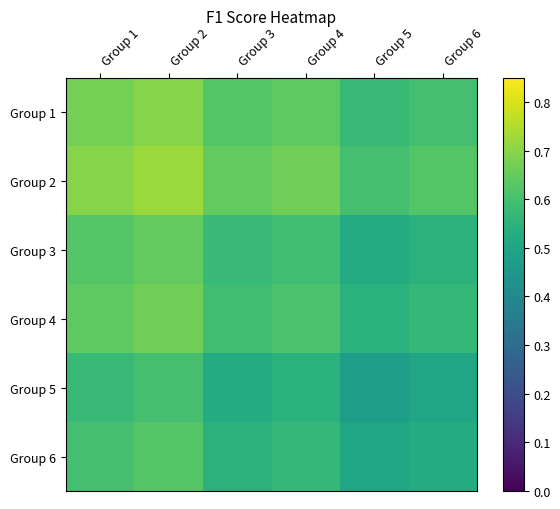

What is the minimum value shown in the chart?

0.5